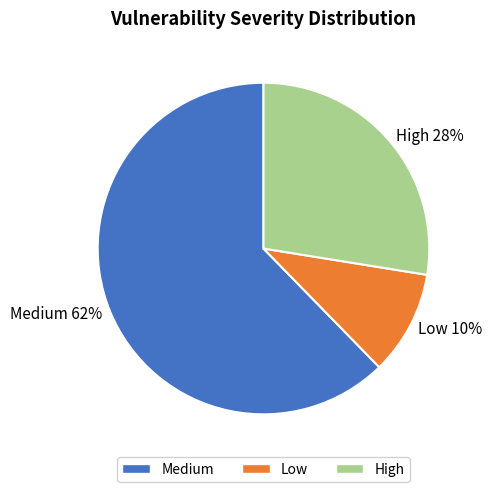

Do Low and High together represent more than half of the pie?

No